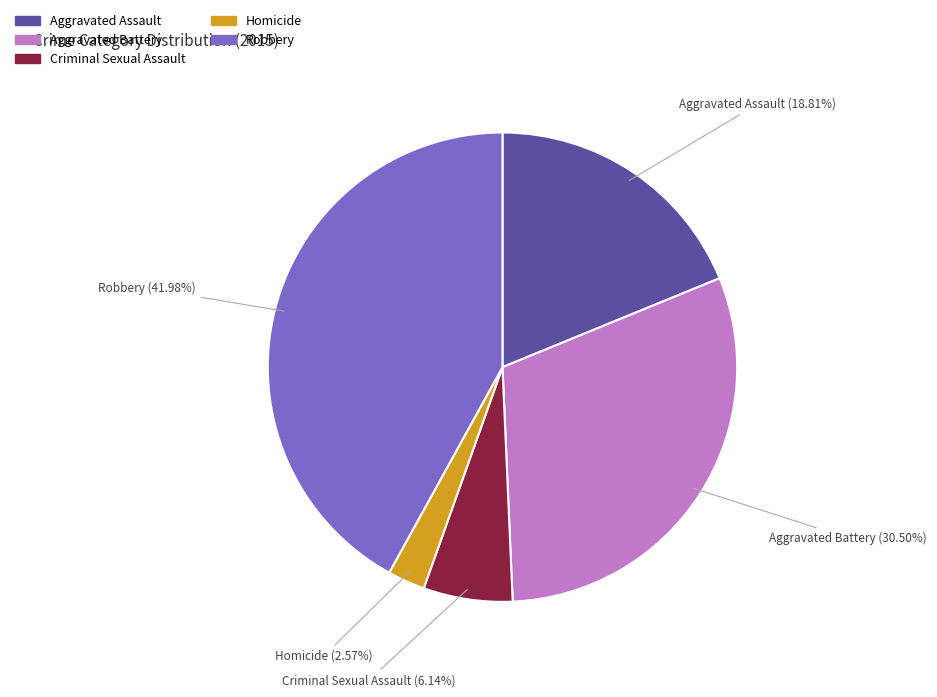

Which category has the biggest portion of the pie?

Robbery